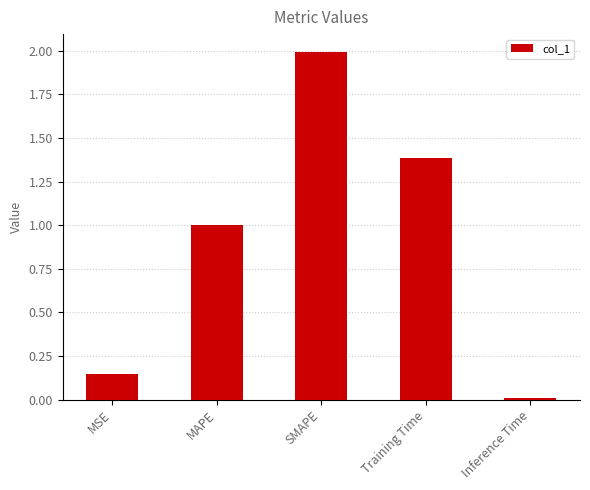

Which has a higher value, Training Time or MAPE?

Training Time